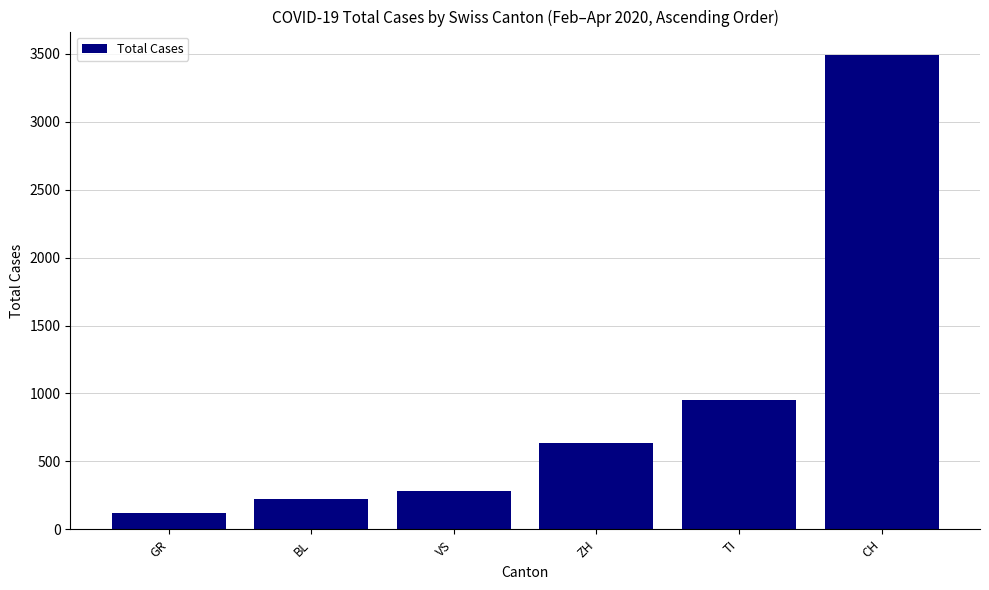

How many values are below 633?

3